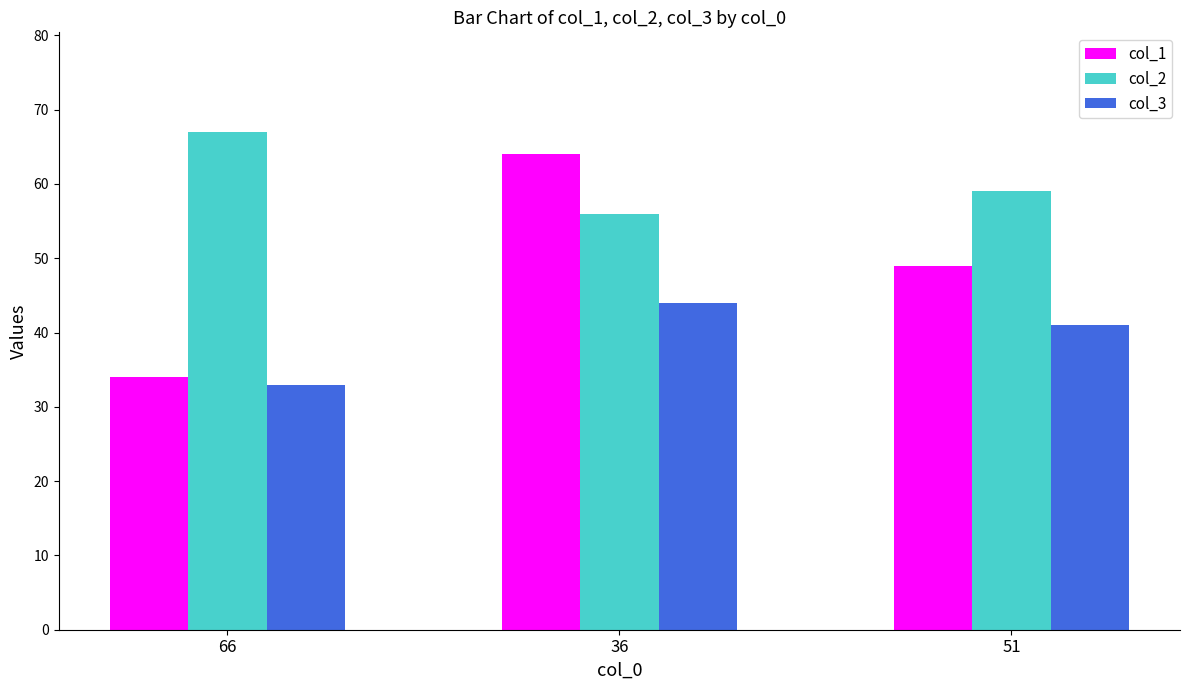

At which category is the sum across all series the highest?

36